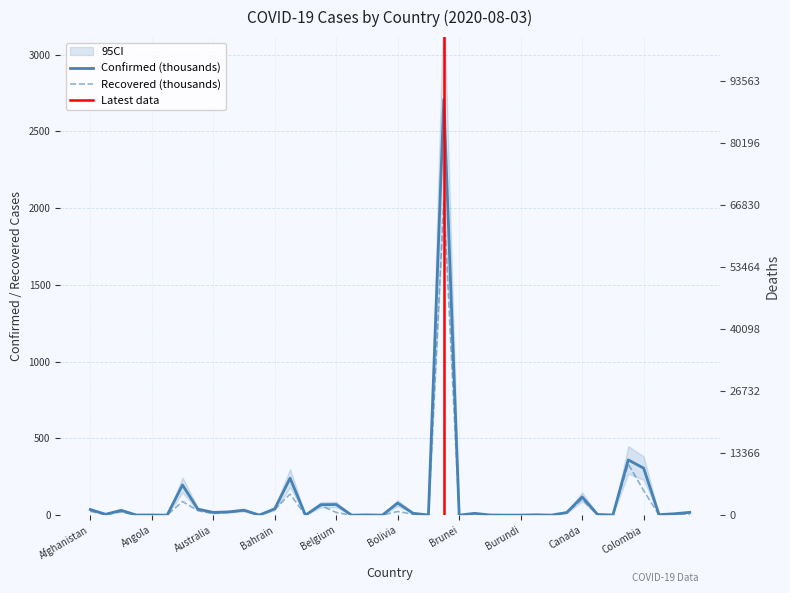

What is the label of the 20th point from the right?

Bolivia